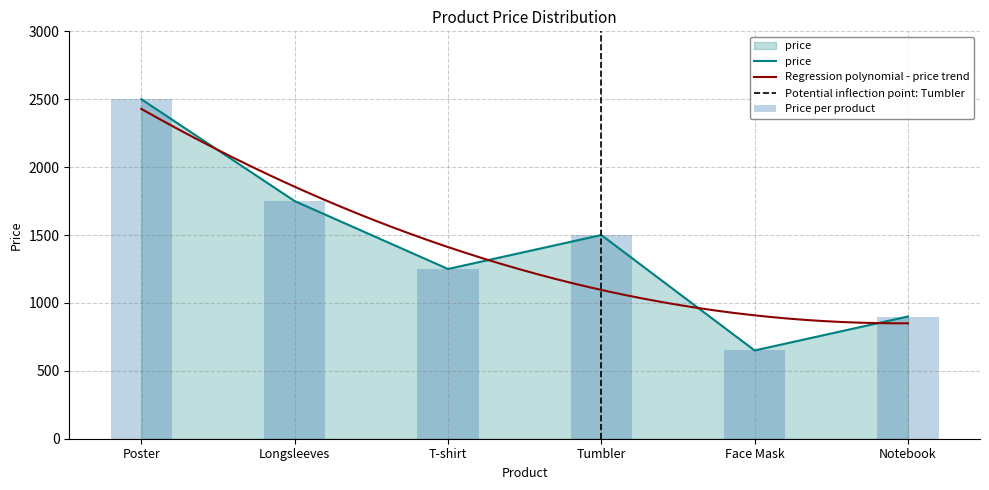

Where is the data nearest to the value 1575?

Tumbler